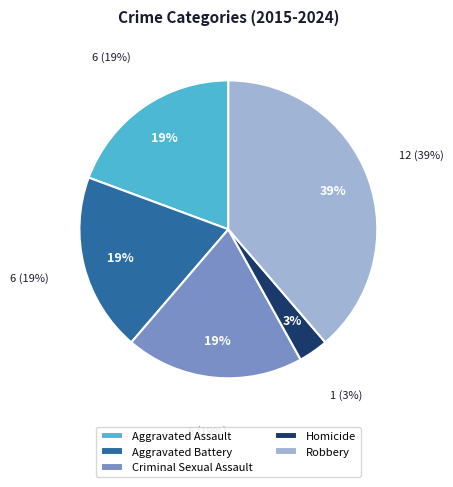

Rank the categories by value from highest to lowest.

Robbery, Aggravated Assault, Aggravated Battery, Criminal Sexual Assault, Homicide